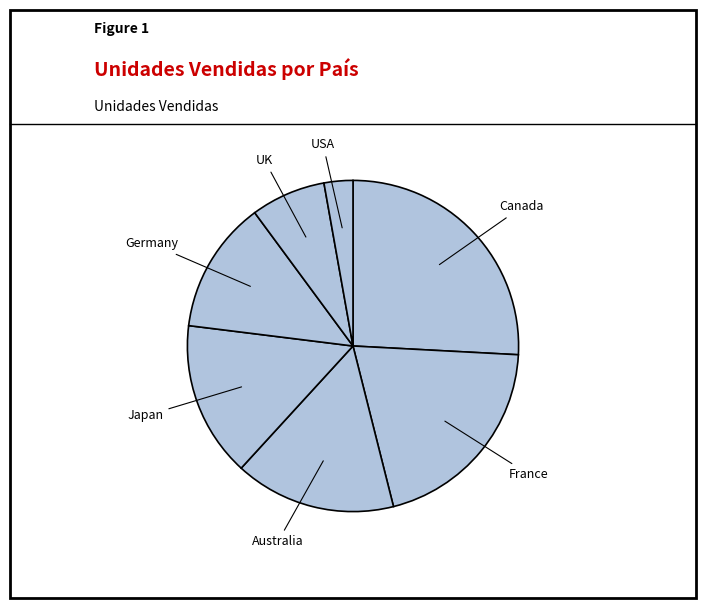

Between USA and Australia, which is larger?

Australia